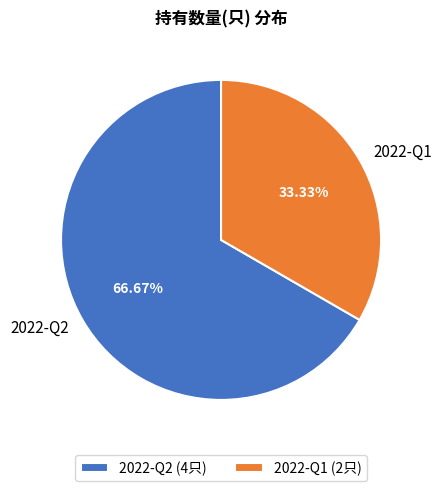

What is the largest slice in the pie chart?

2022-Q2